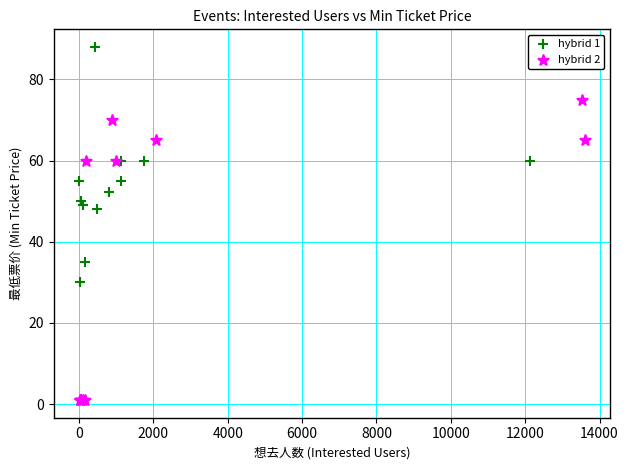

Which series has the largest Y range (max minus min)?

hybrid 2